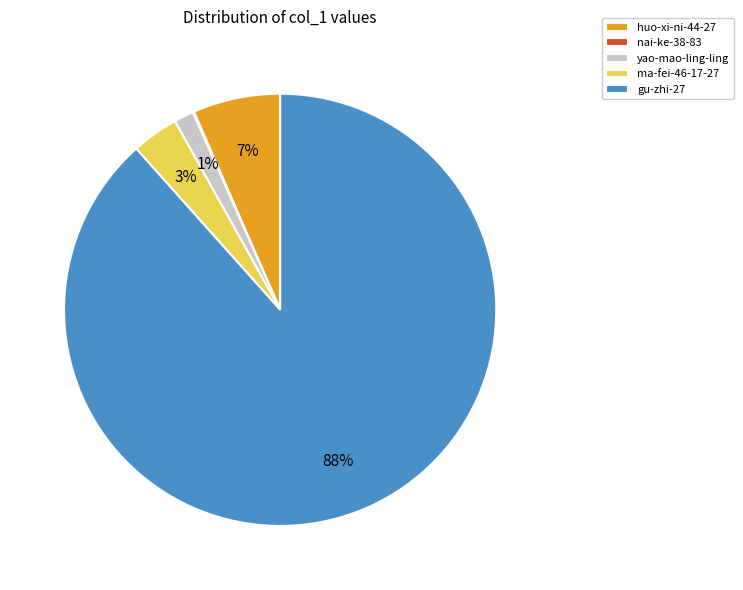

Does ma-fei-46-17-27 account for over 50% of the chart?

No